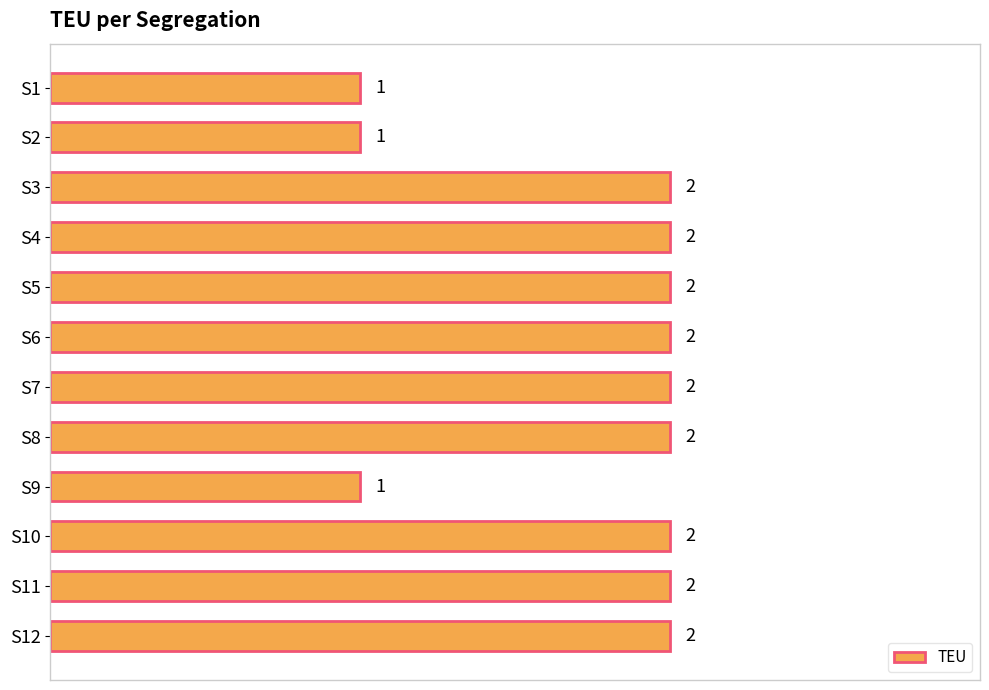

What is the value of the 2nd bar from the top?

1